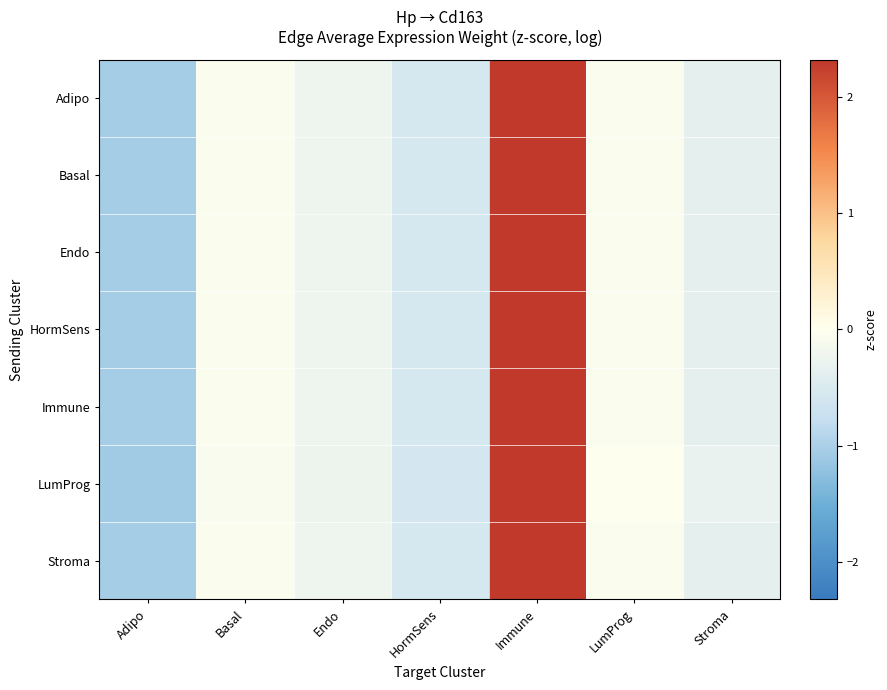

Rank the series at HormSens from lowest to highest value.

LumProg, Adipo, Stroma, HormSens, Endo, Basal, Immune